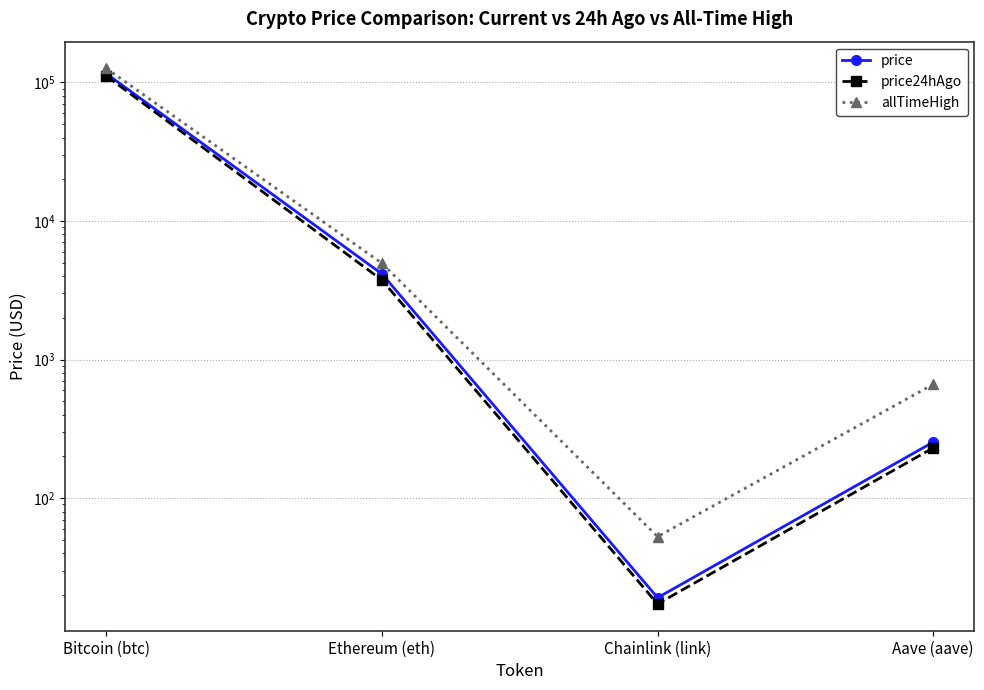

What is the minimum value shown in the chart?

17.2